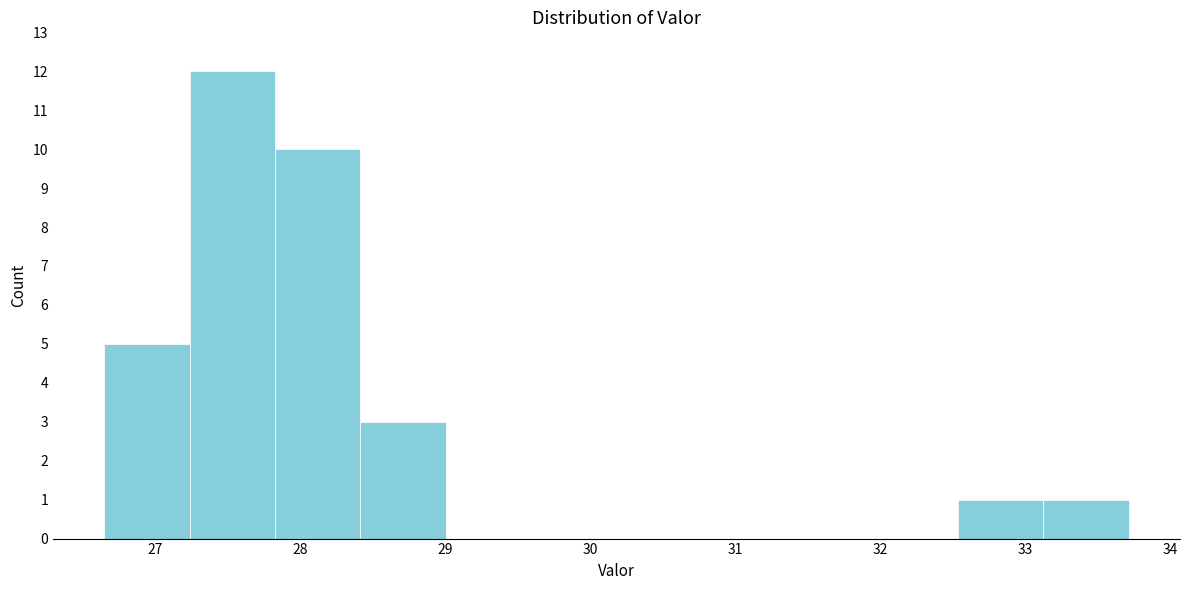

How tall is the bar that spans 28.4 to 29.0 on the x-axis? Neither the bar edges nor the heights are printed on the chart, so give them approximately, as read against the axes.

3